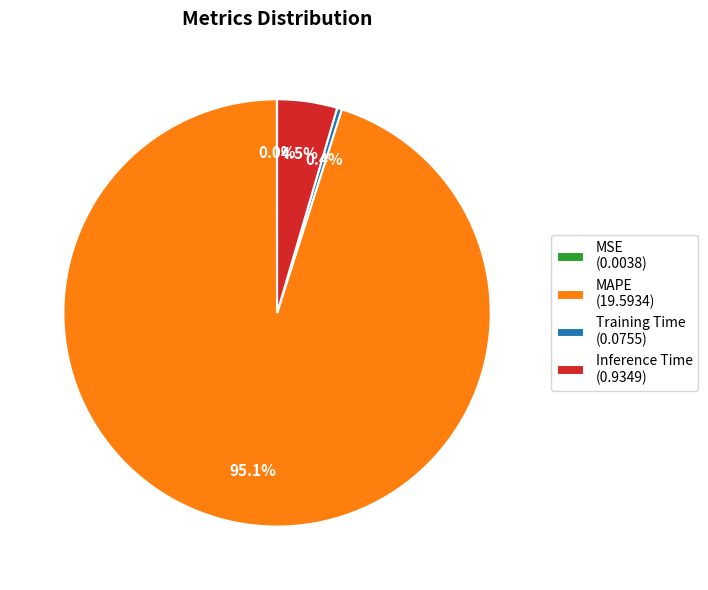

Which slice is the largest?

MAPE